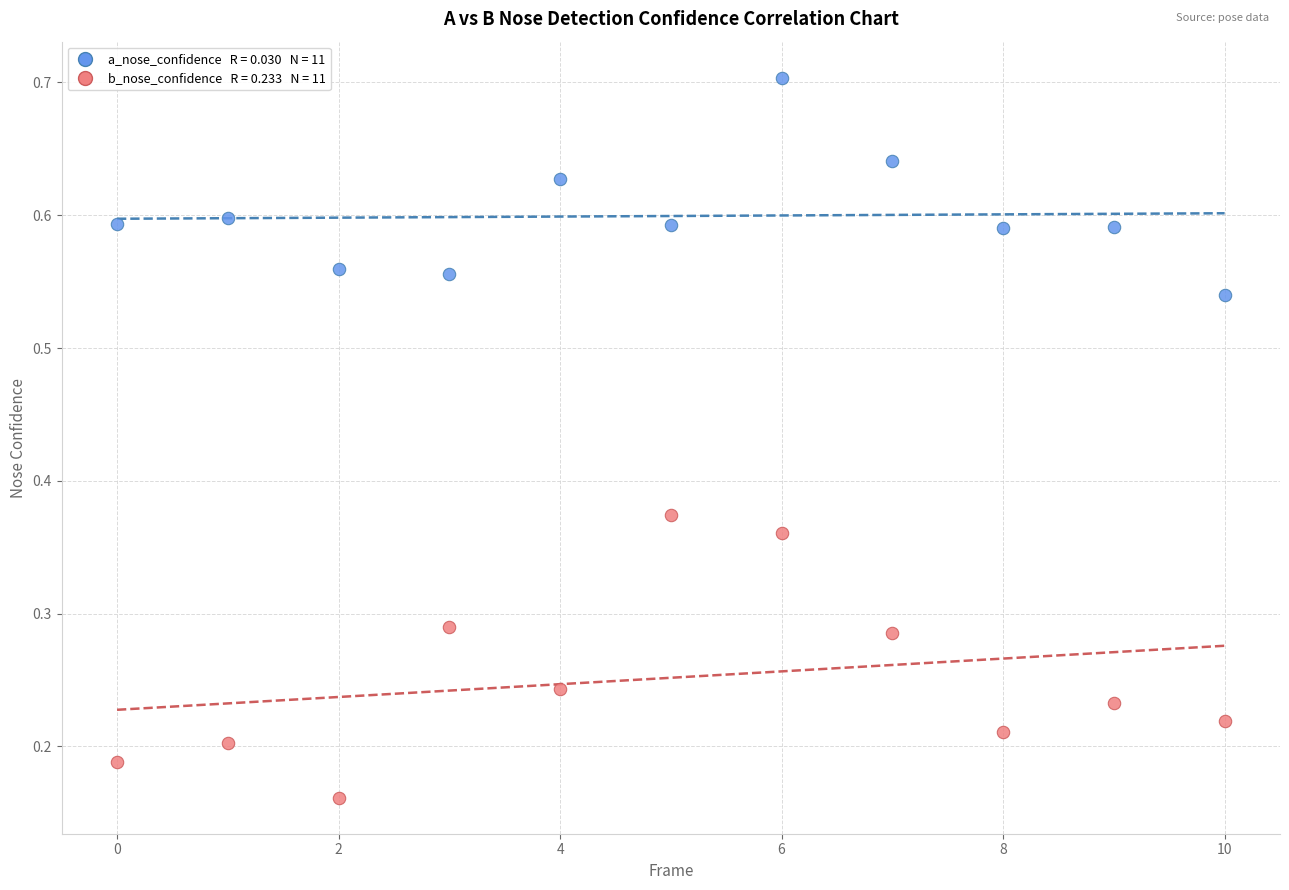

How many data points are displayed?

22